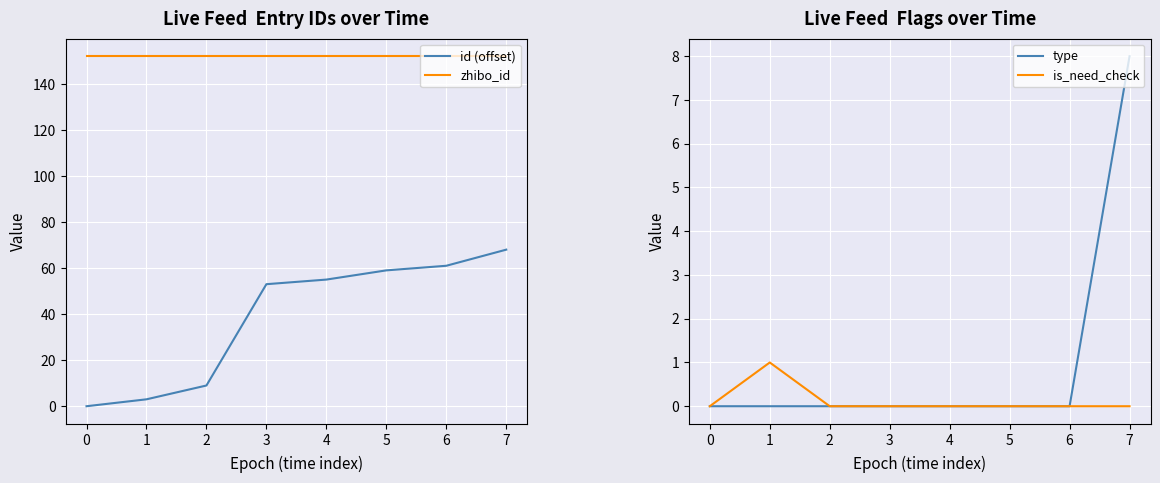

Which series has the largest range (max minus min)?

id (offset)